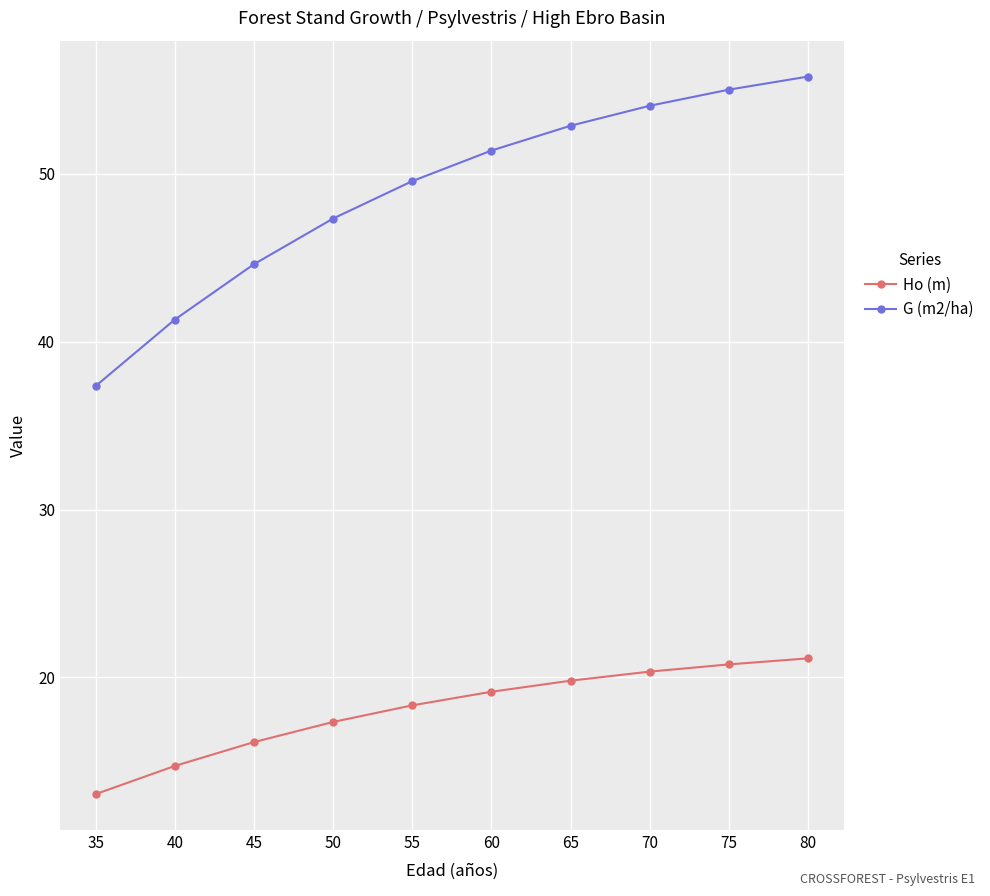

True or false: Ho (m) has a value of 20.8 at 75.

True